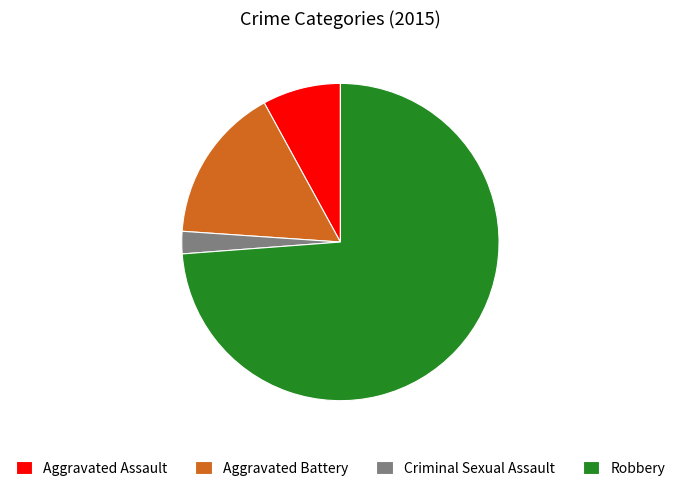

Is it true that Aggravated Battery is 26% of the pie?

False